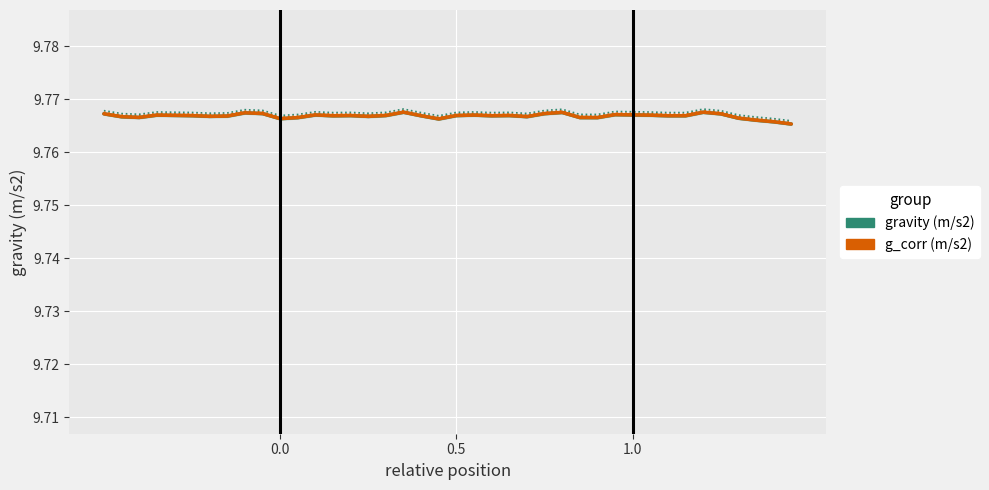

Which series changed the most between 0.0 and 1.0?

gravity (m/s2)